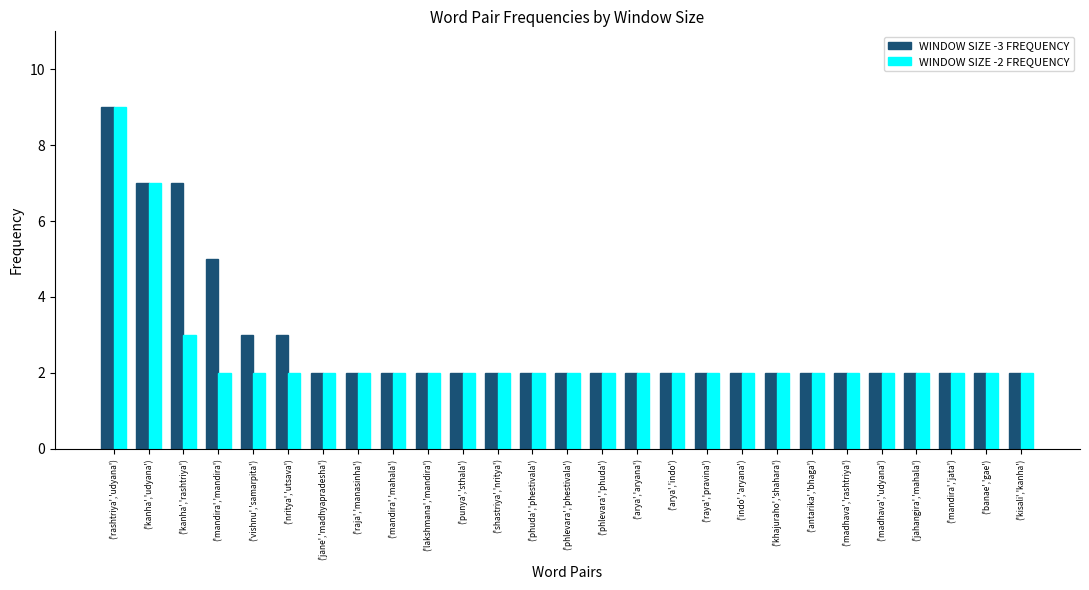

What is the difference between the second highest and minimum values in the WINDOW SIZE -2 FREQUENCY series?

5